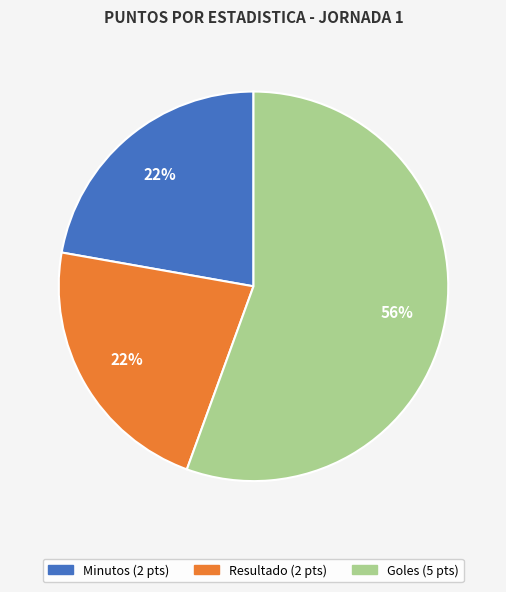

Does any single category account for the majority?

Yes